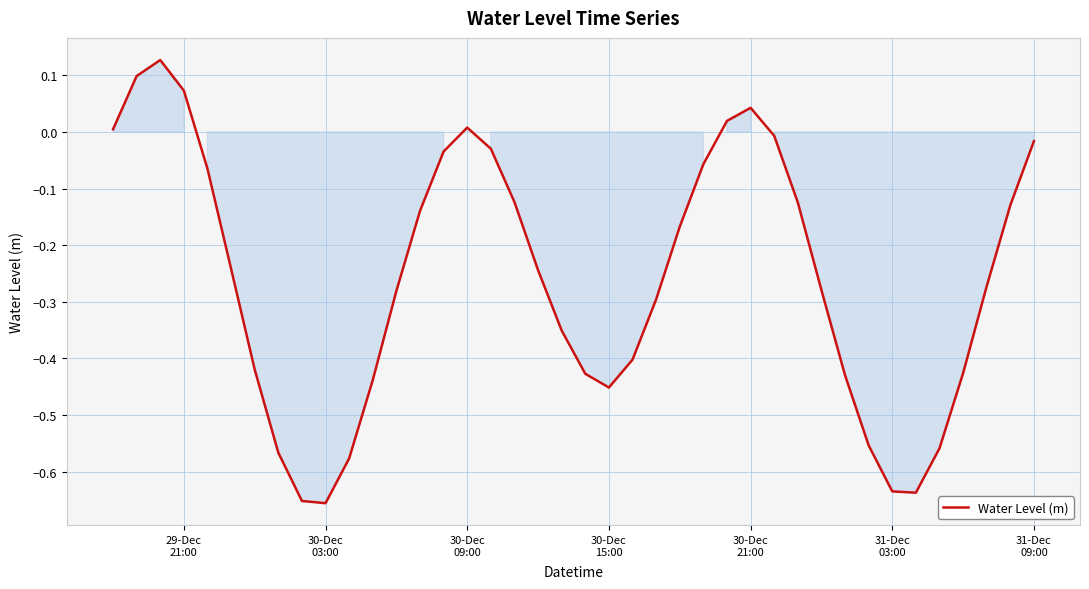

What is the difference between the maximum and minimum values?

0.8